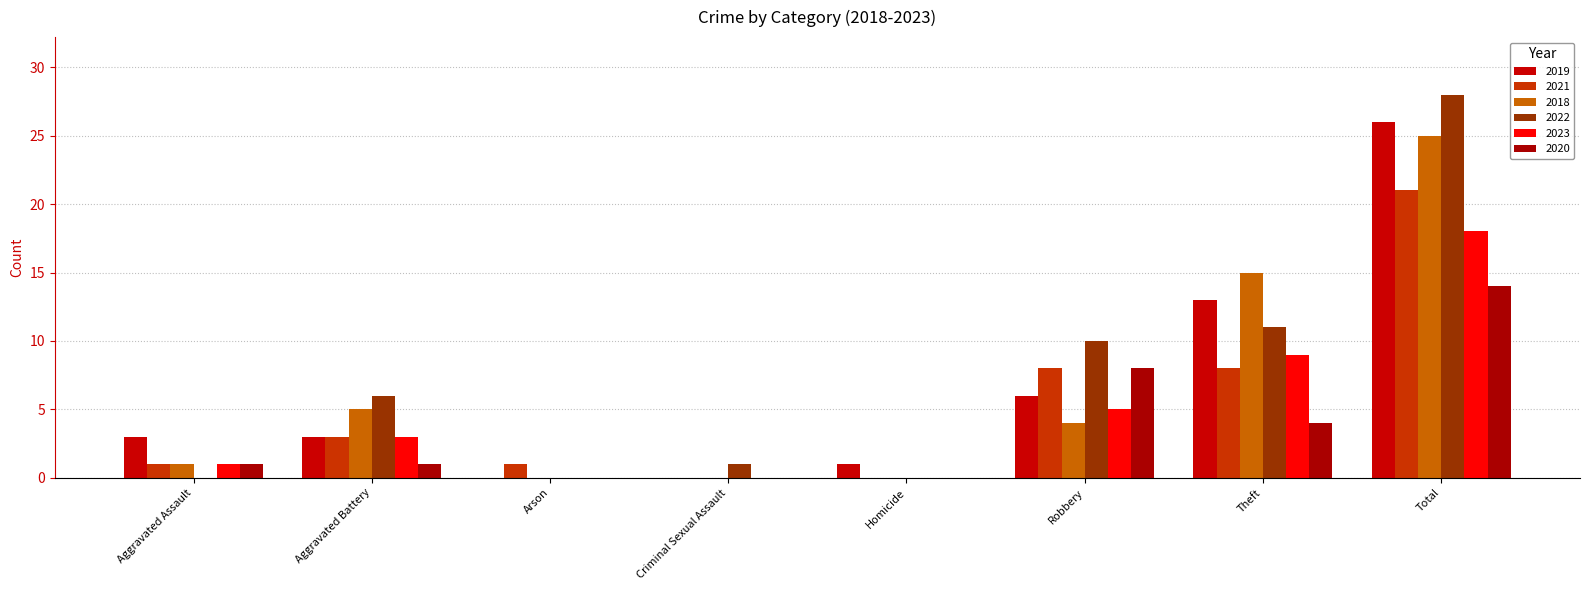

What is the sum of the 2022 values at Robbery and Criminal Sexual Assault?

11